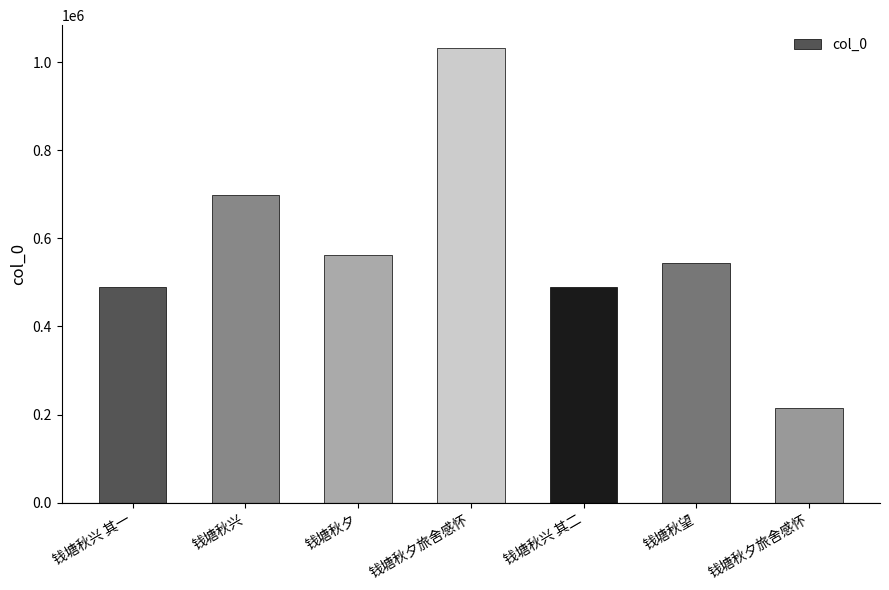

How many values are below 543975?

3